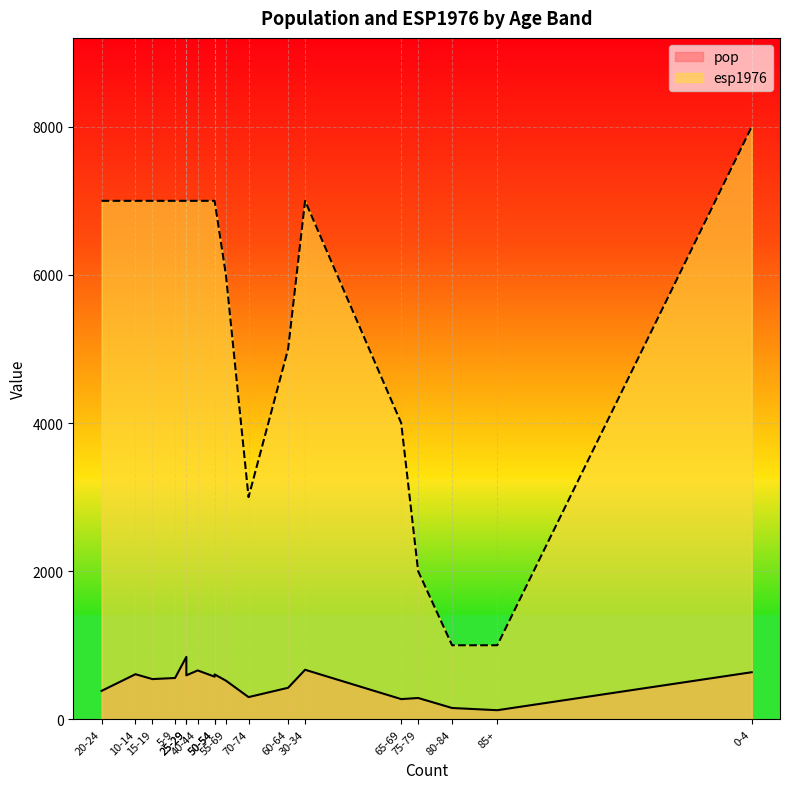

Which label corresponds to the largest value in the chart?

0-4